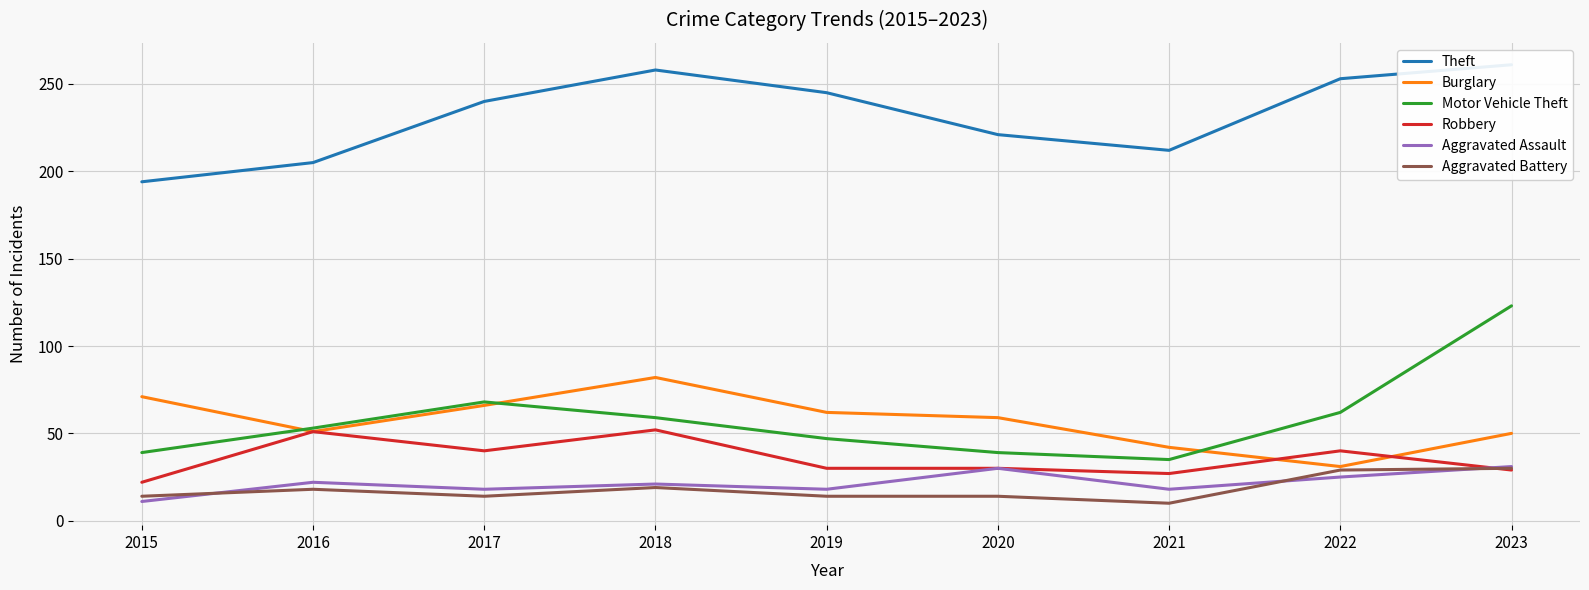

True or false: Aggravated Assault and Motor Vehicle Theft intersect in this chart.

False